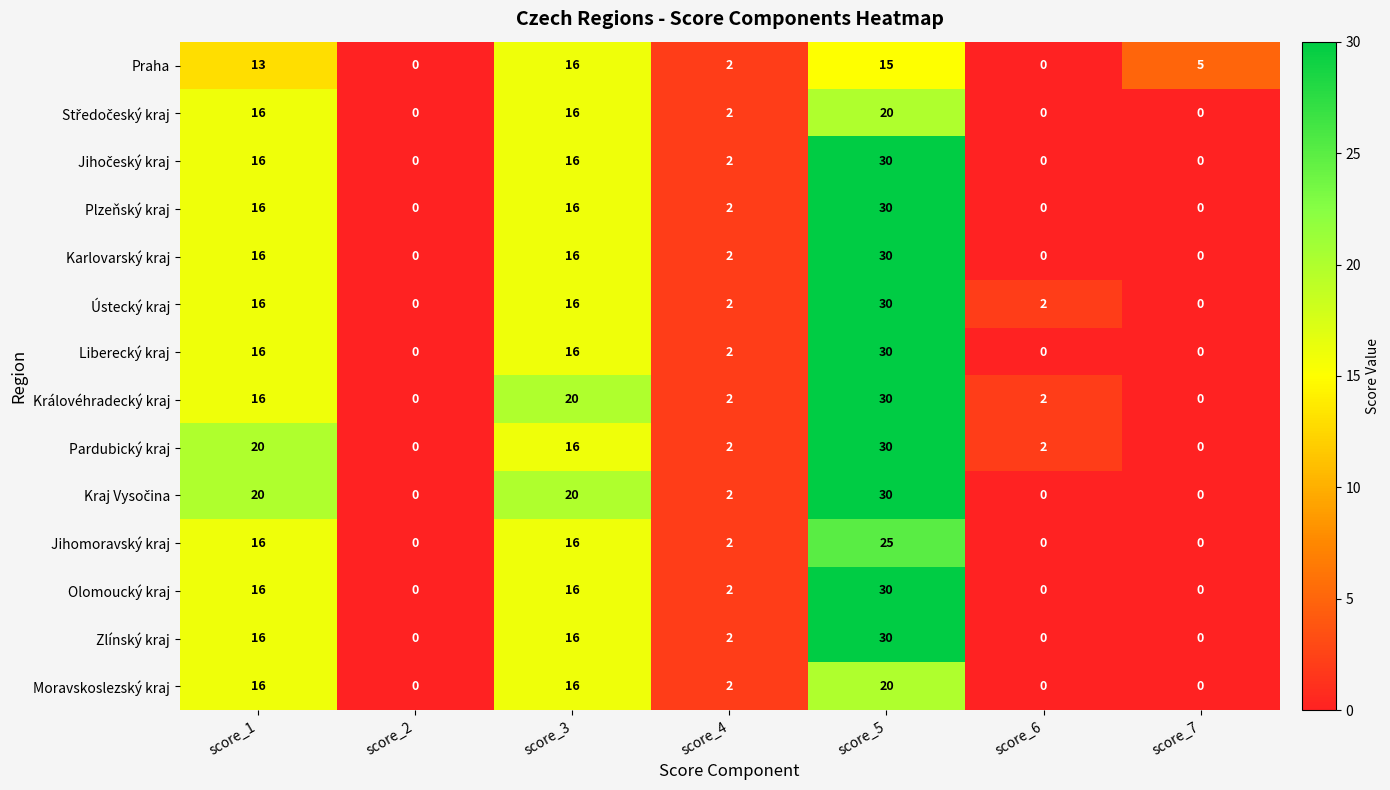

What is the total value across all series at score_5?

380